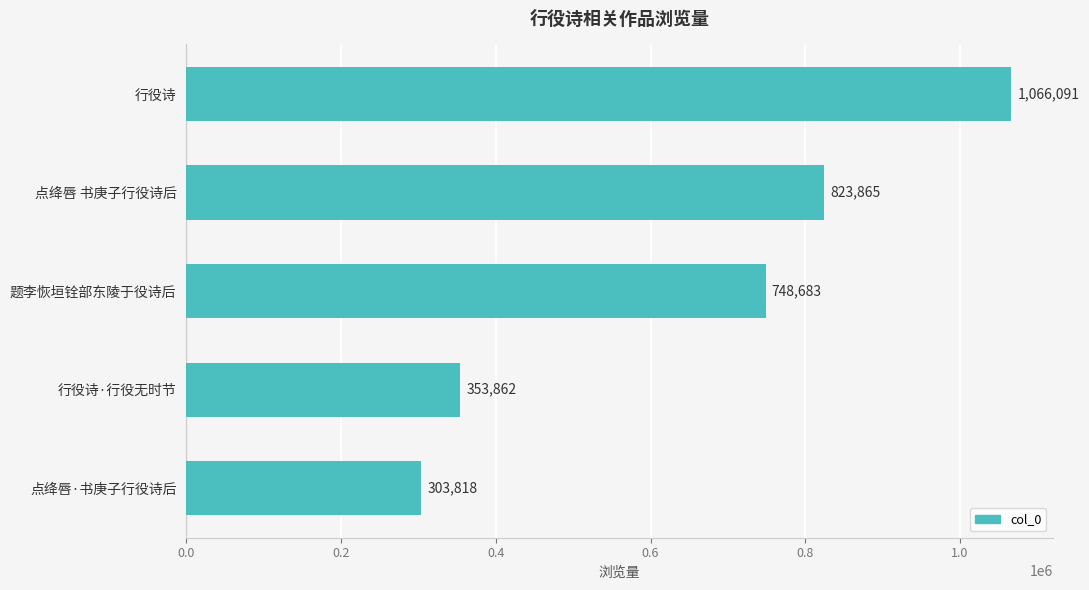

What is the sum of all values?

3296319